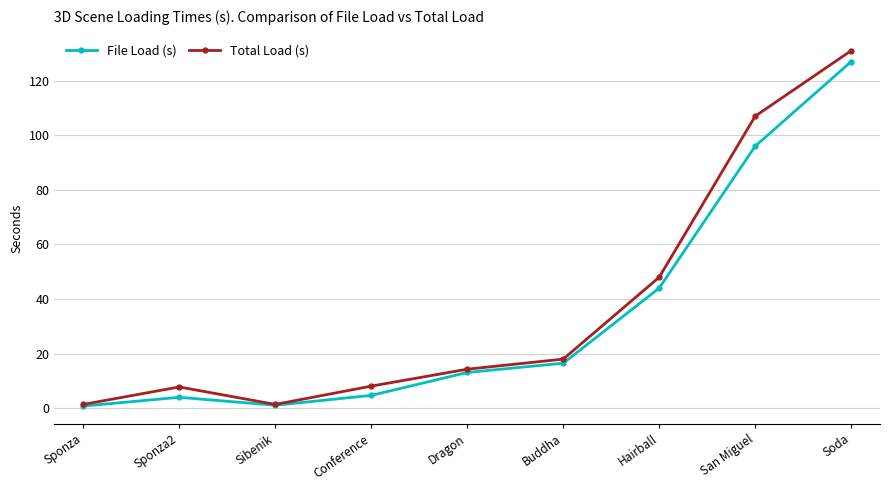

How many distinct data groups are displayed?

2